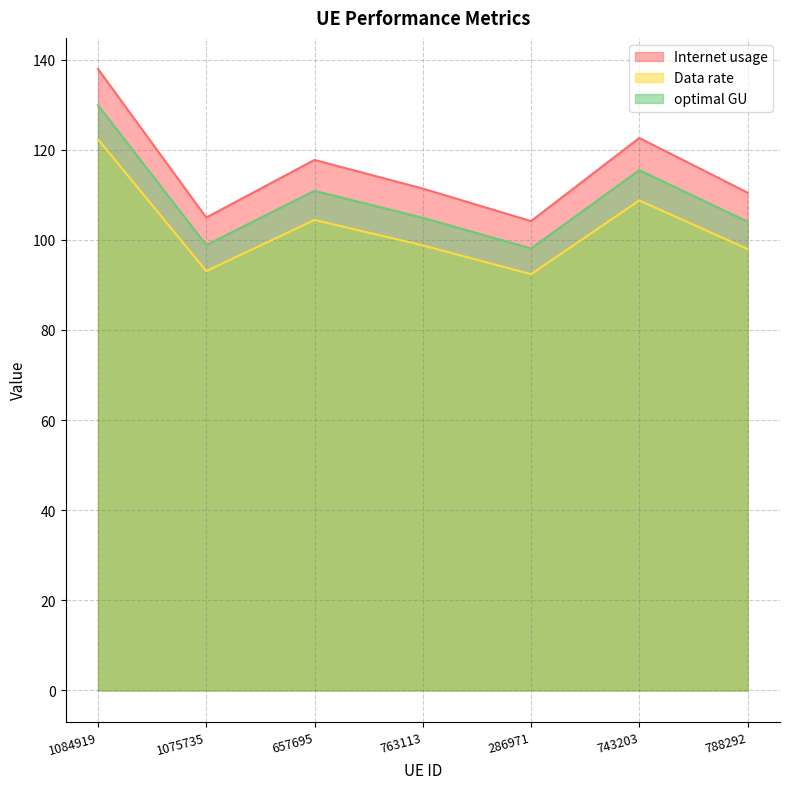

What is the average value of the optimal GU series?

108.9